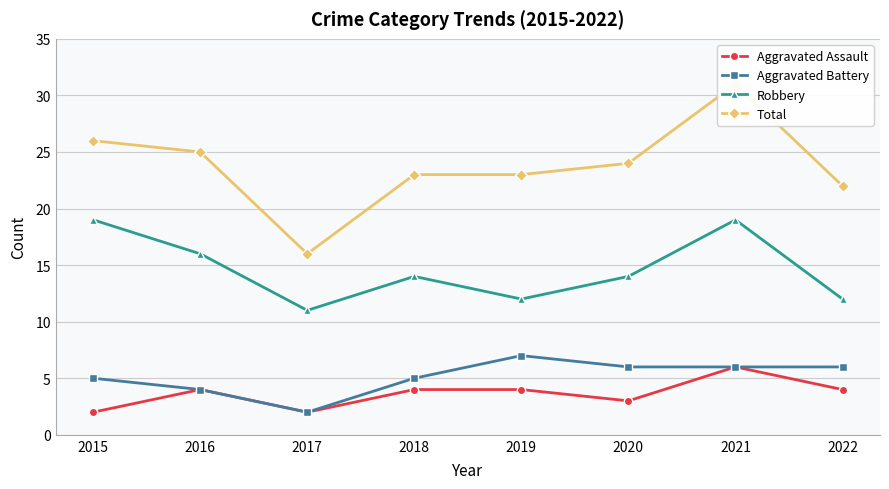

At which label does Aggravated Assault reach its peak?

2021